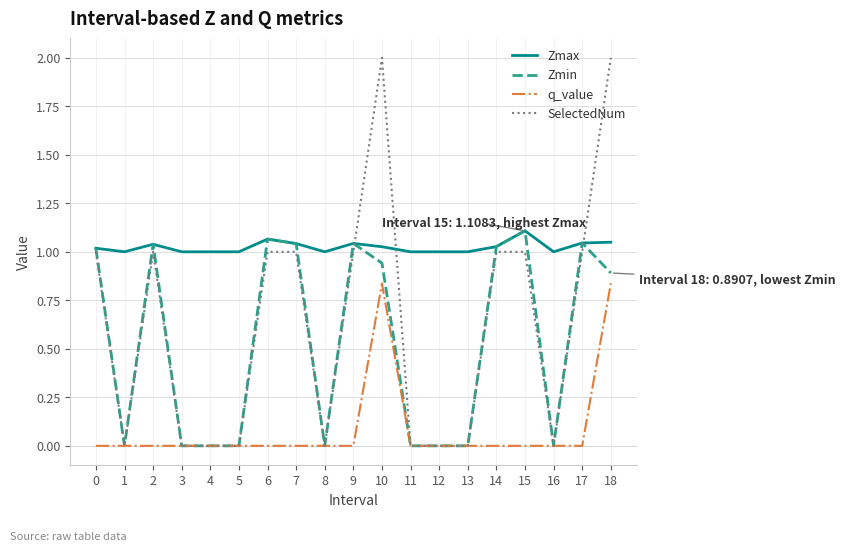

What is the difference between the Zmax values at 15 and 3?

0.1